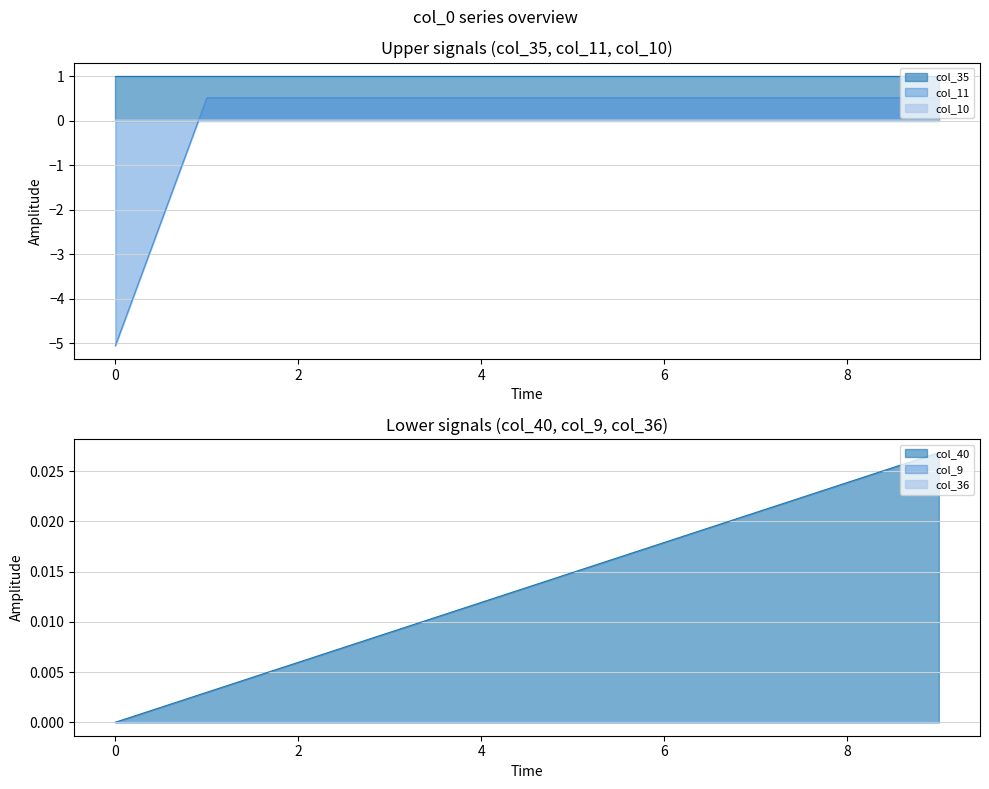

What is the minimum value for col_35?

1.0